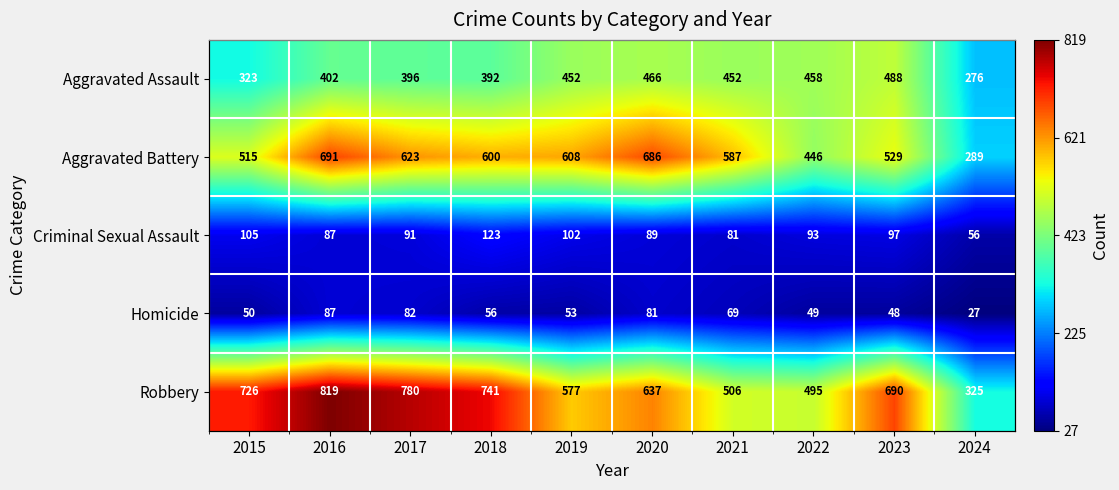

True or false: Aggravated Assault has a value of 488 at 2023.

True